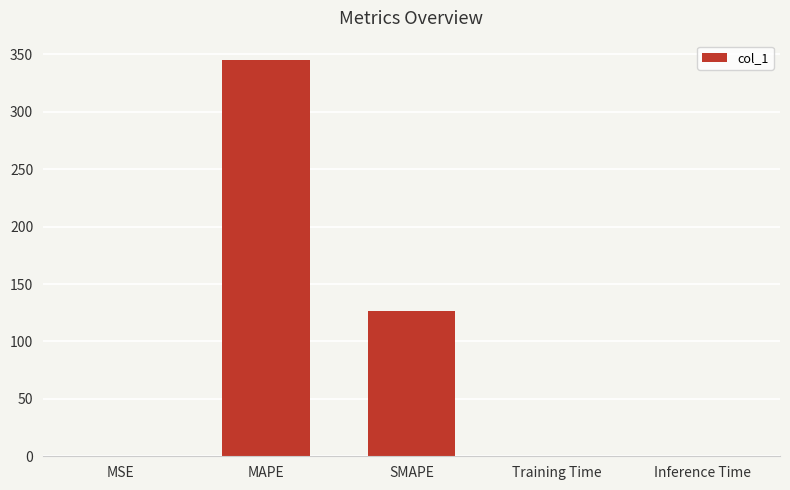

Is it true that the value at Training Time is 0.0?

True